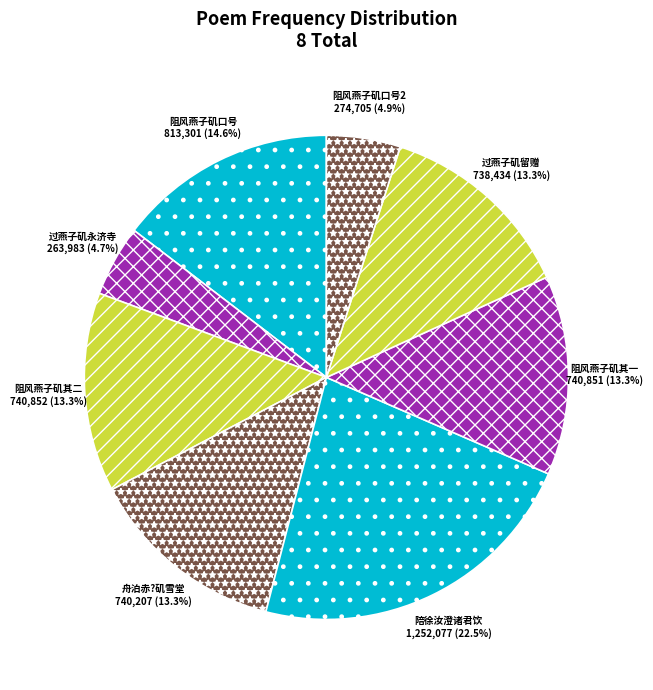

Between 过燕子矶永济寺 and 阻风燕子矶口号, which is larger?

阻风燕子矶口号